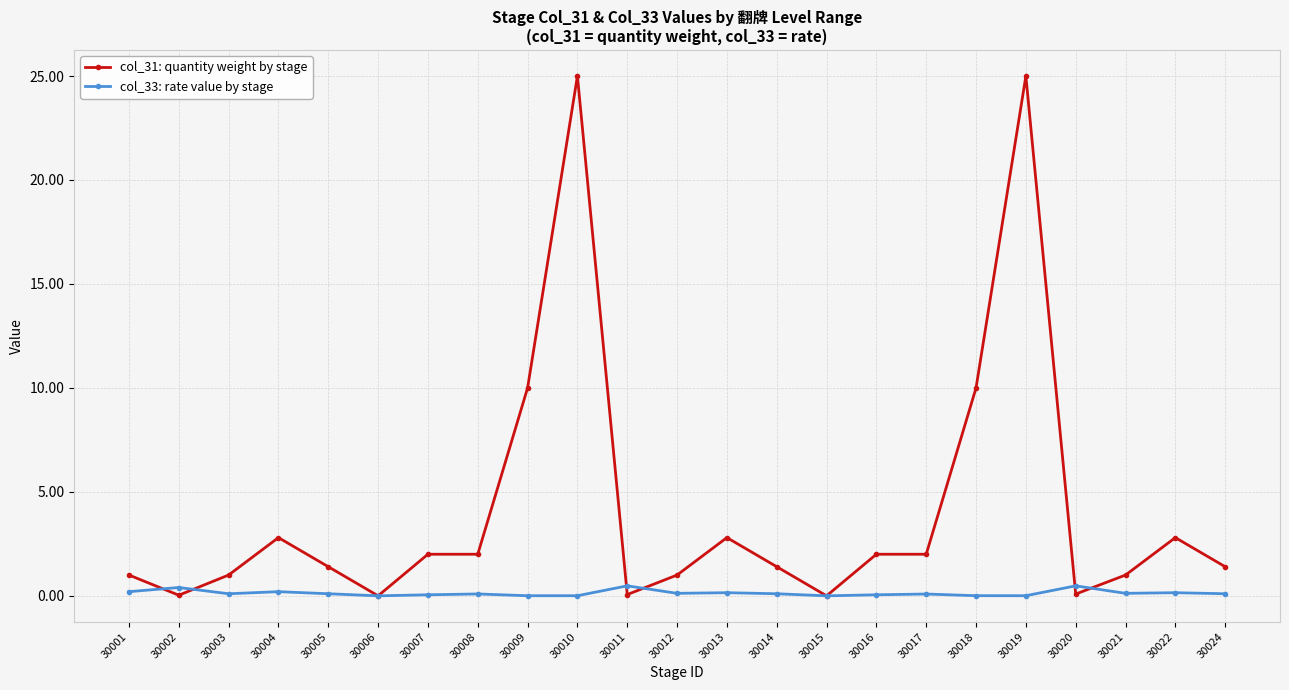

What is the sum of all col_31: quantity weight by stage values?

94.8